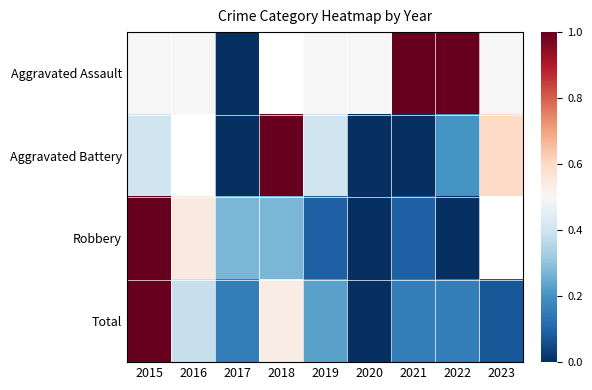

How many values in Robbery are above zero?

6